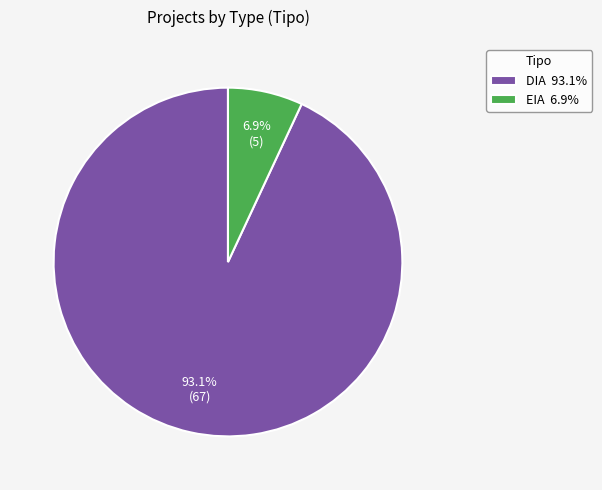

Does any single category account for the majority?

Yes